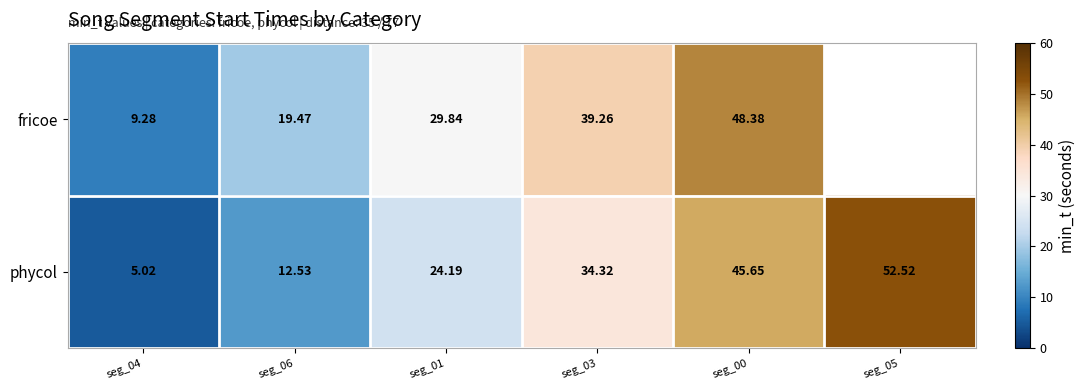

Is the value of fricoe at seg_04 greater than the value of phycol at seg_01?

No